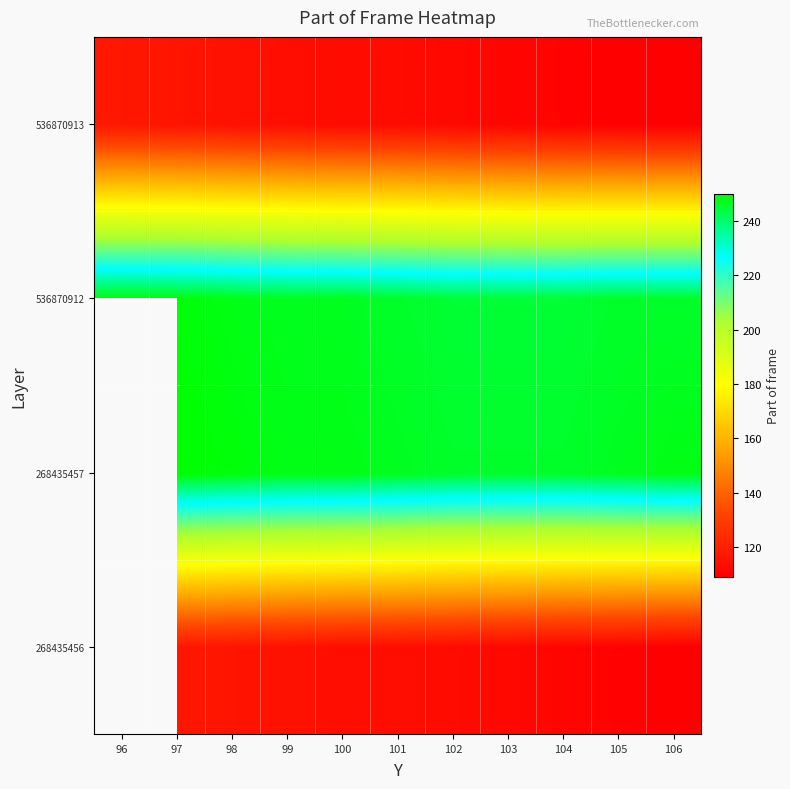

Rank the series by their maximum value, from highest to lowest.

268435456, 268435457, 536870912, 536870913